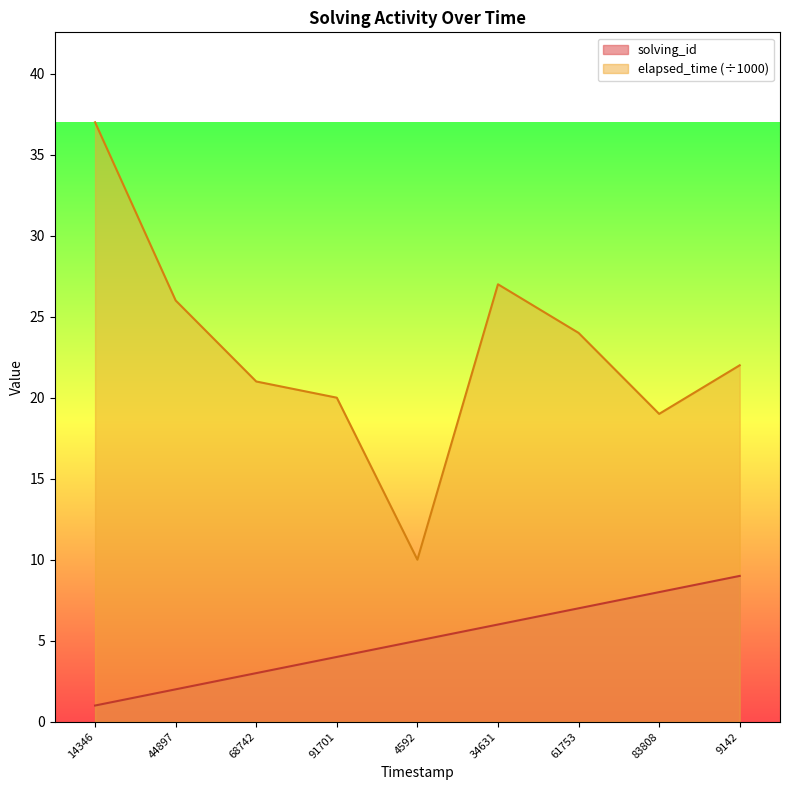

How many interior local peaks does the elapsed_time series have?

1